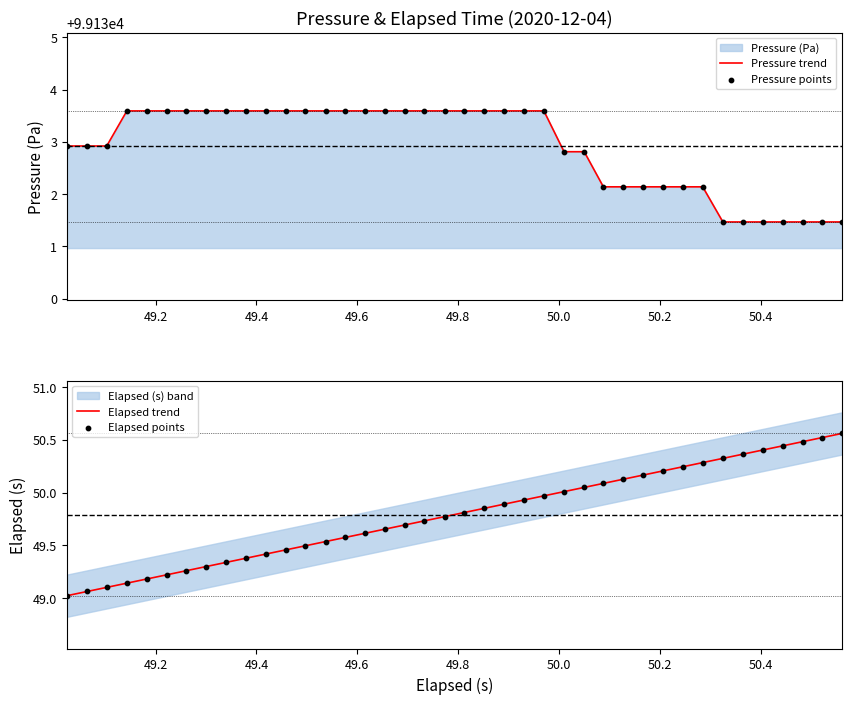

What is the lowest value of the Pressure trend series?

99131.5